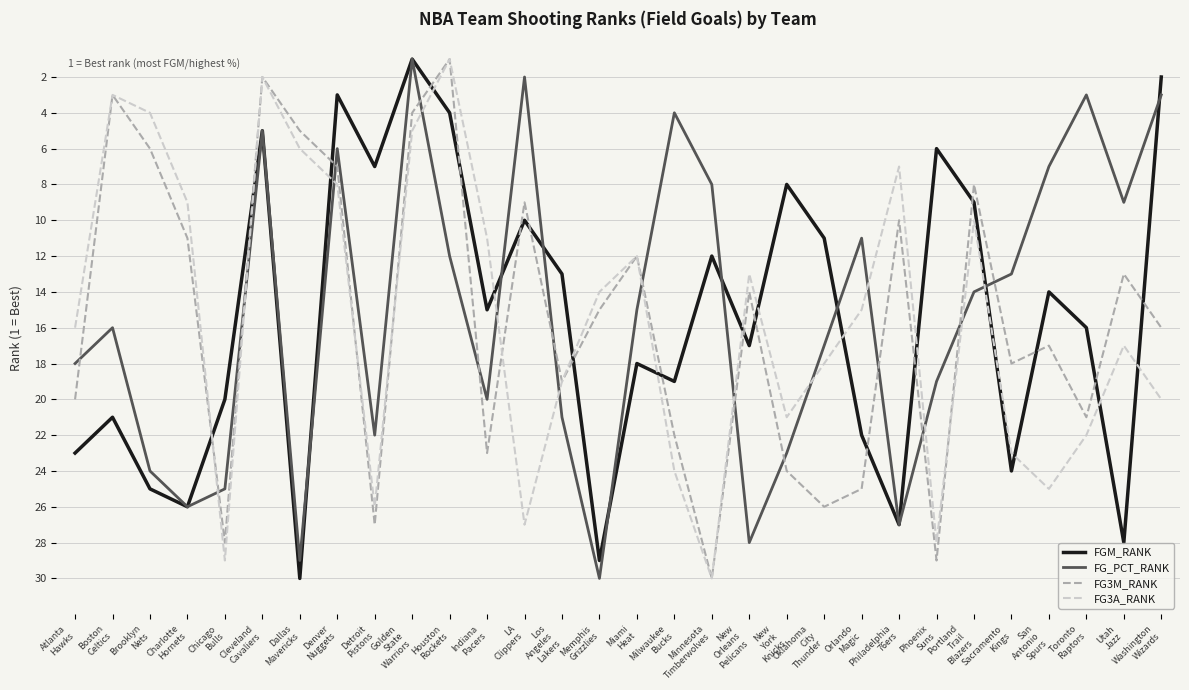

What is the greatest value displayed?

30